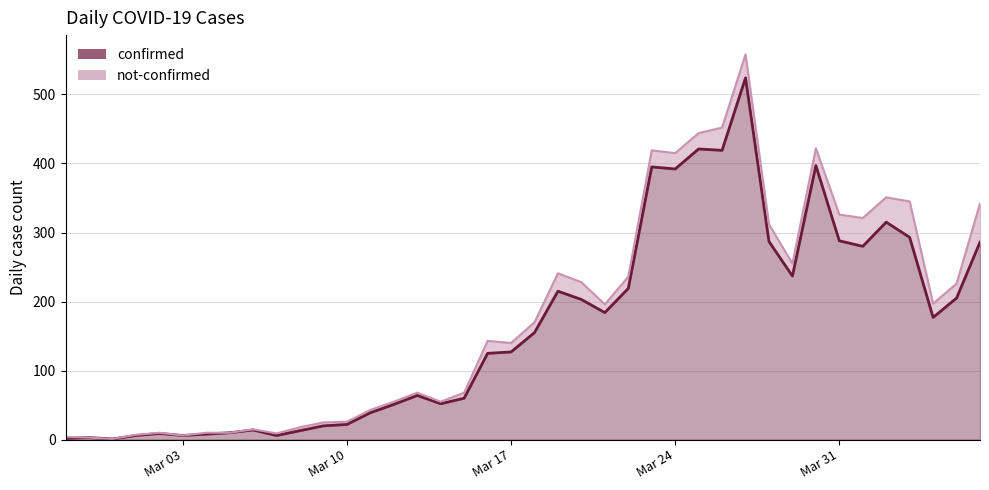

What is the maximum value for confirmed?

524